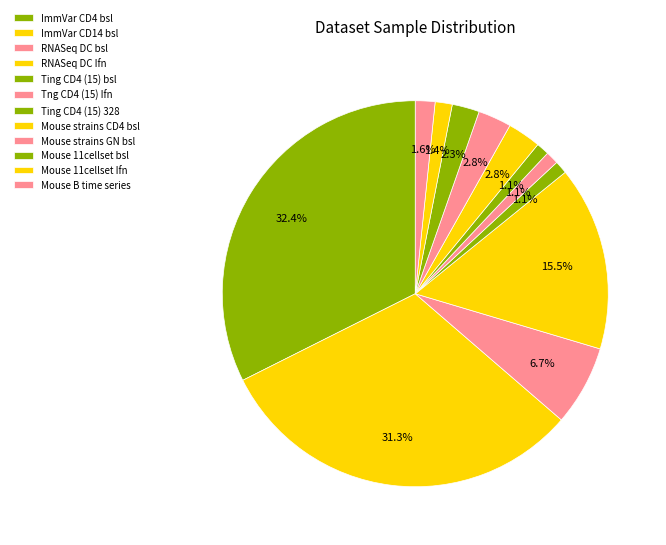

To the nearest percent, what portion does Ting CD4 (15) bsl represent?

1%